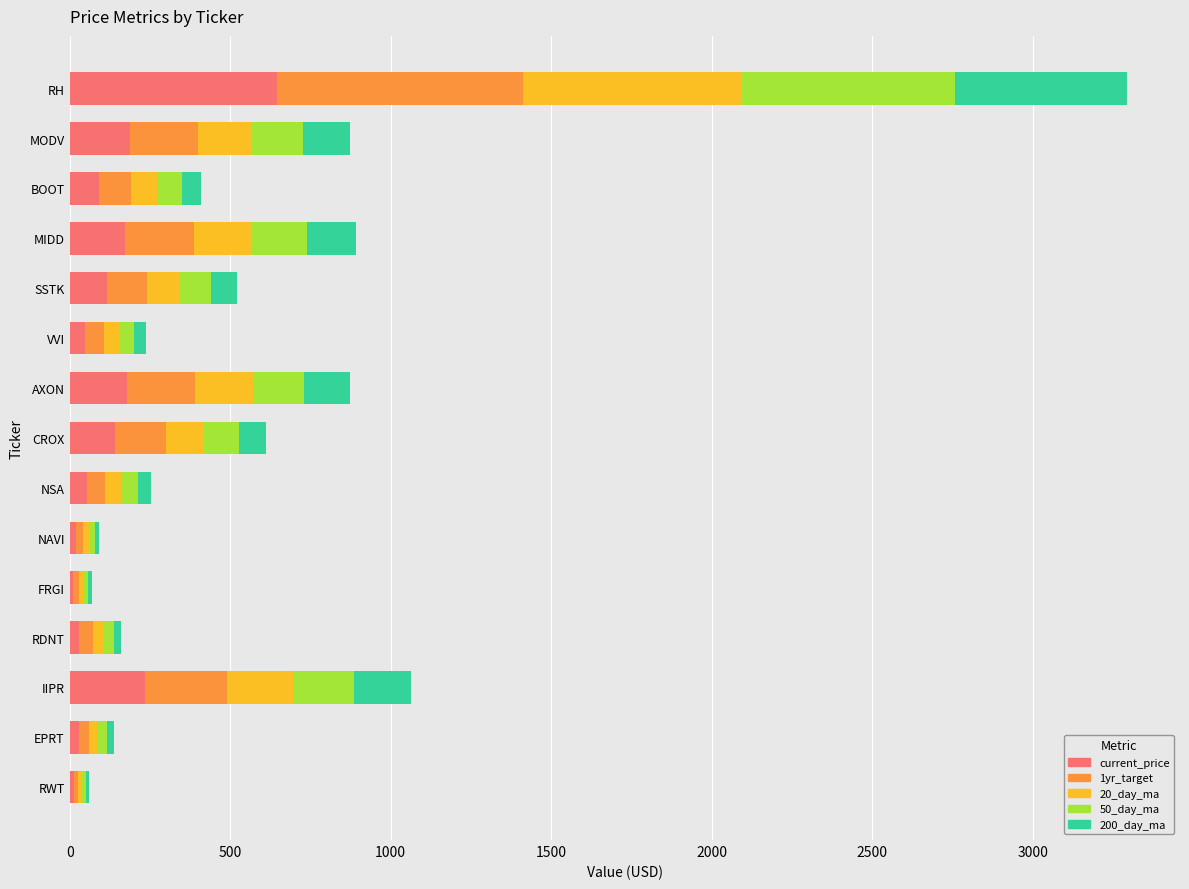

What is the total value across all series at MIDD?

890.5